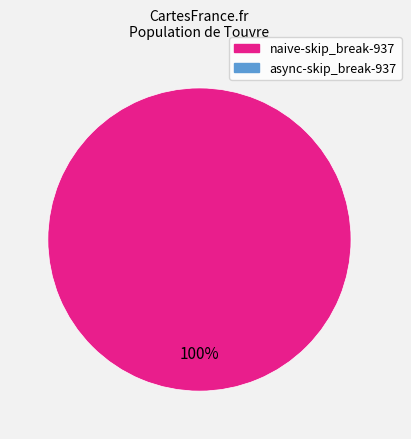

Is there any slice that represents more than half of the pie?

Yes